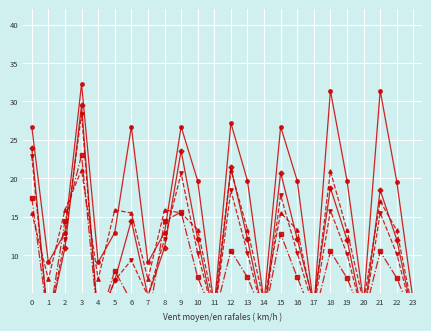

Which has a higher value, 15 or 4?

15